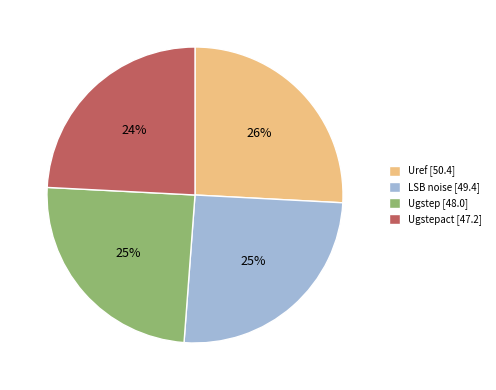

Is the sum of Ugstep [48.0] and Ugstepact [47.2] greater than half?

No